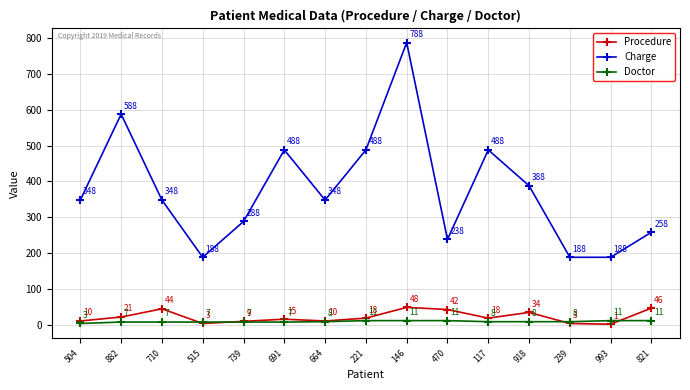

What is the minimum value for Charge?

188